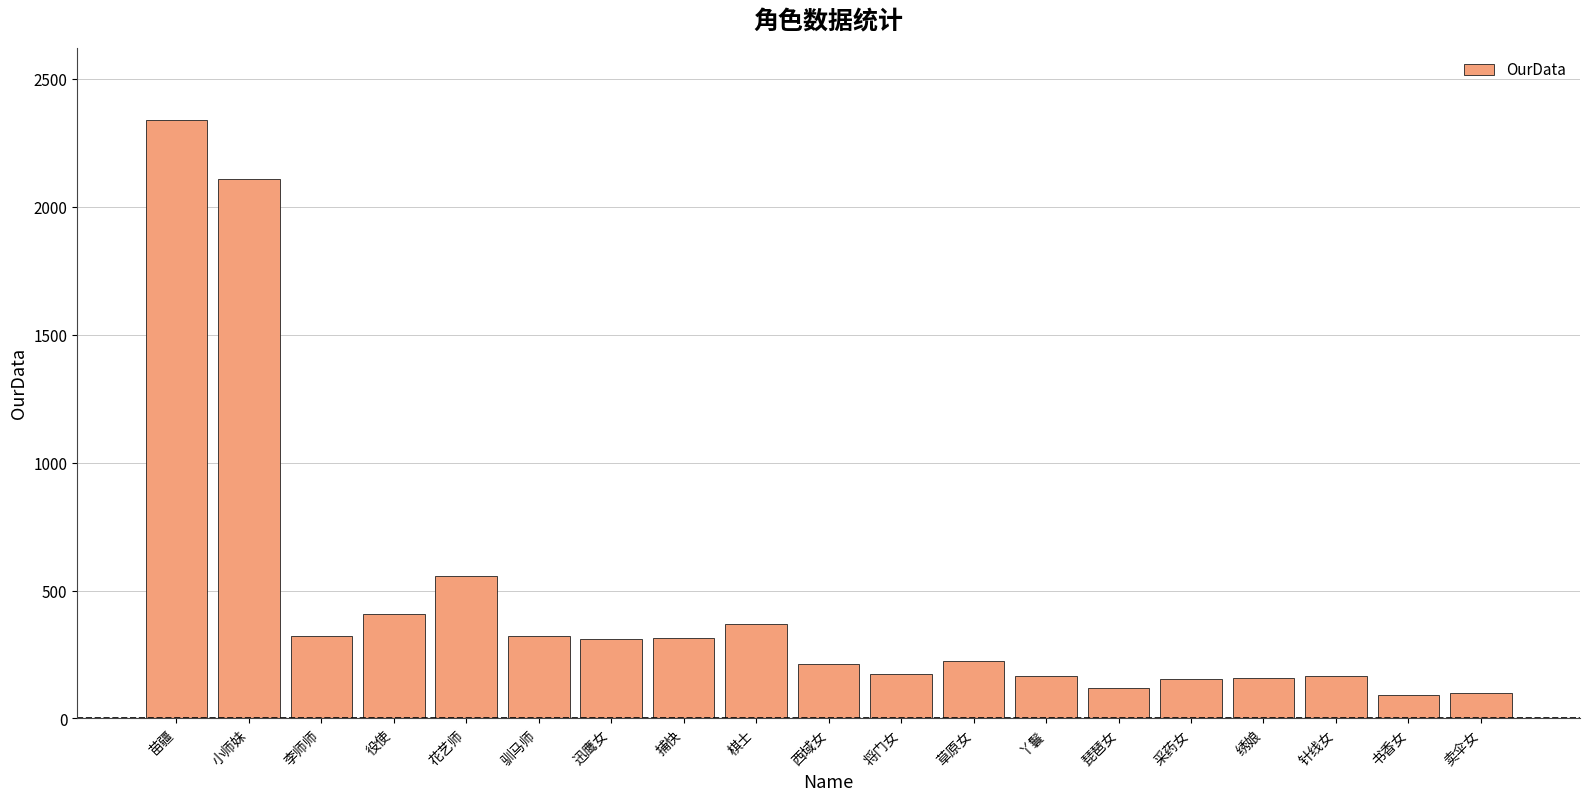

What position from the left is 小师妹?

2